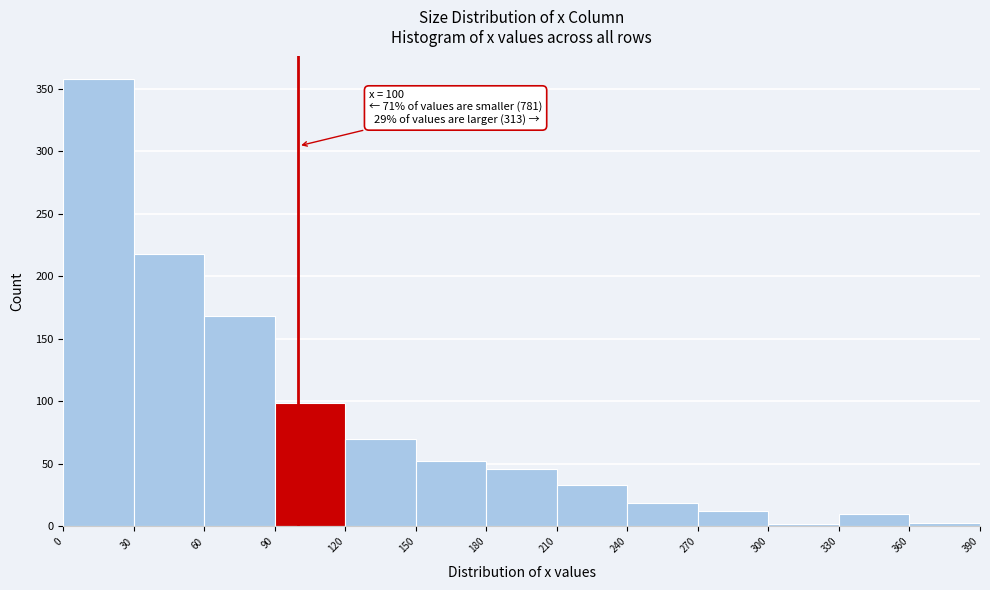

Over which range of the x-axis is the bar tallest?

0 to 30